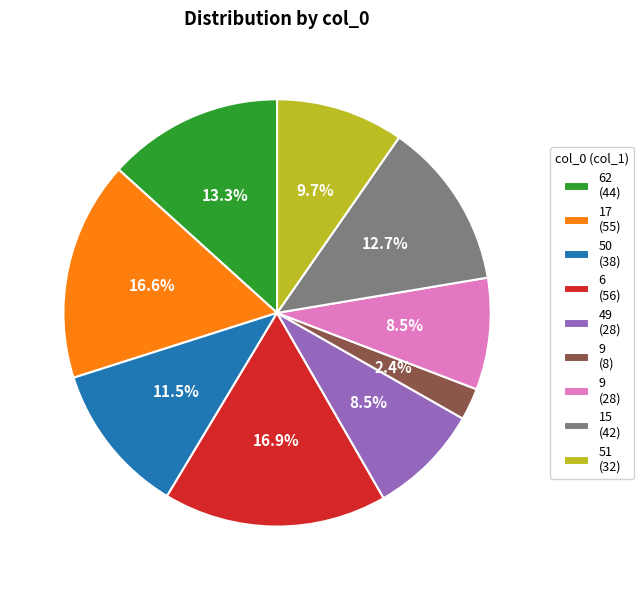

What portion of the pie excludes 9 (28)?

91.5%